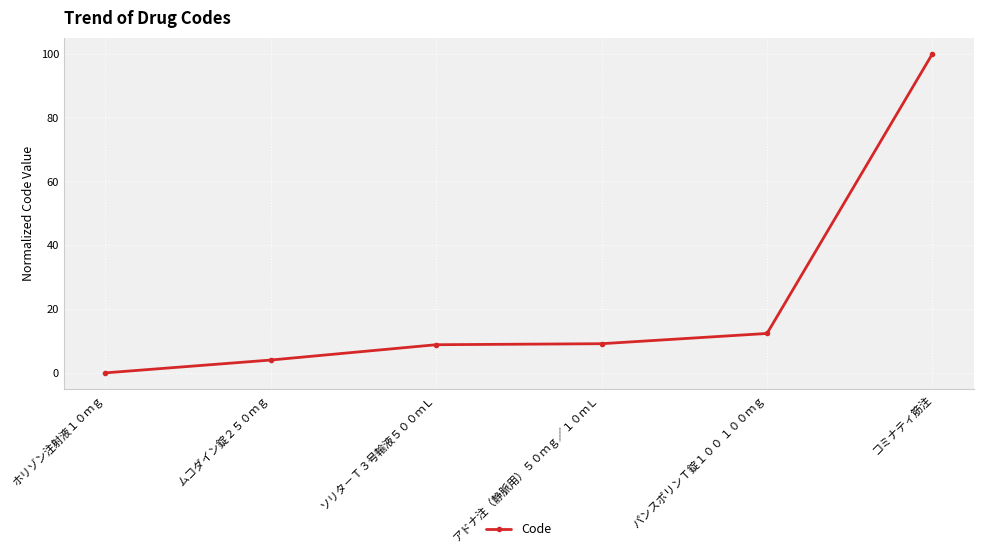

At which category does the chart reach its peak across all series?

コミナティ筋注